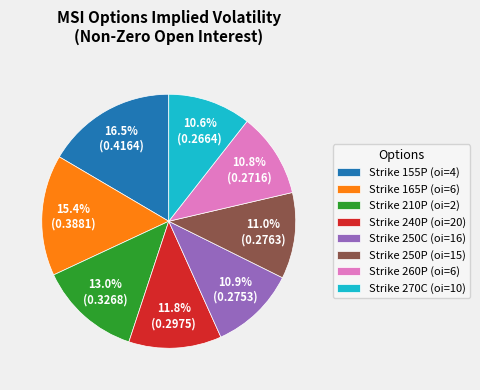

What portion of the pie excludes Strike 260P (oi=6)?

89.2%